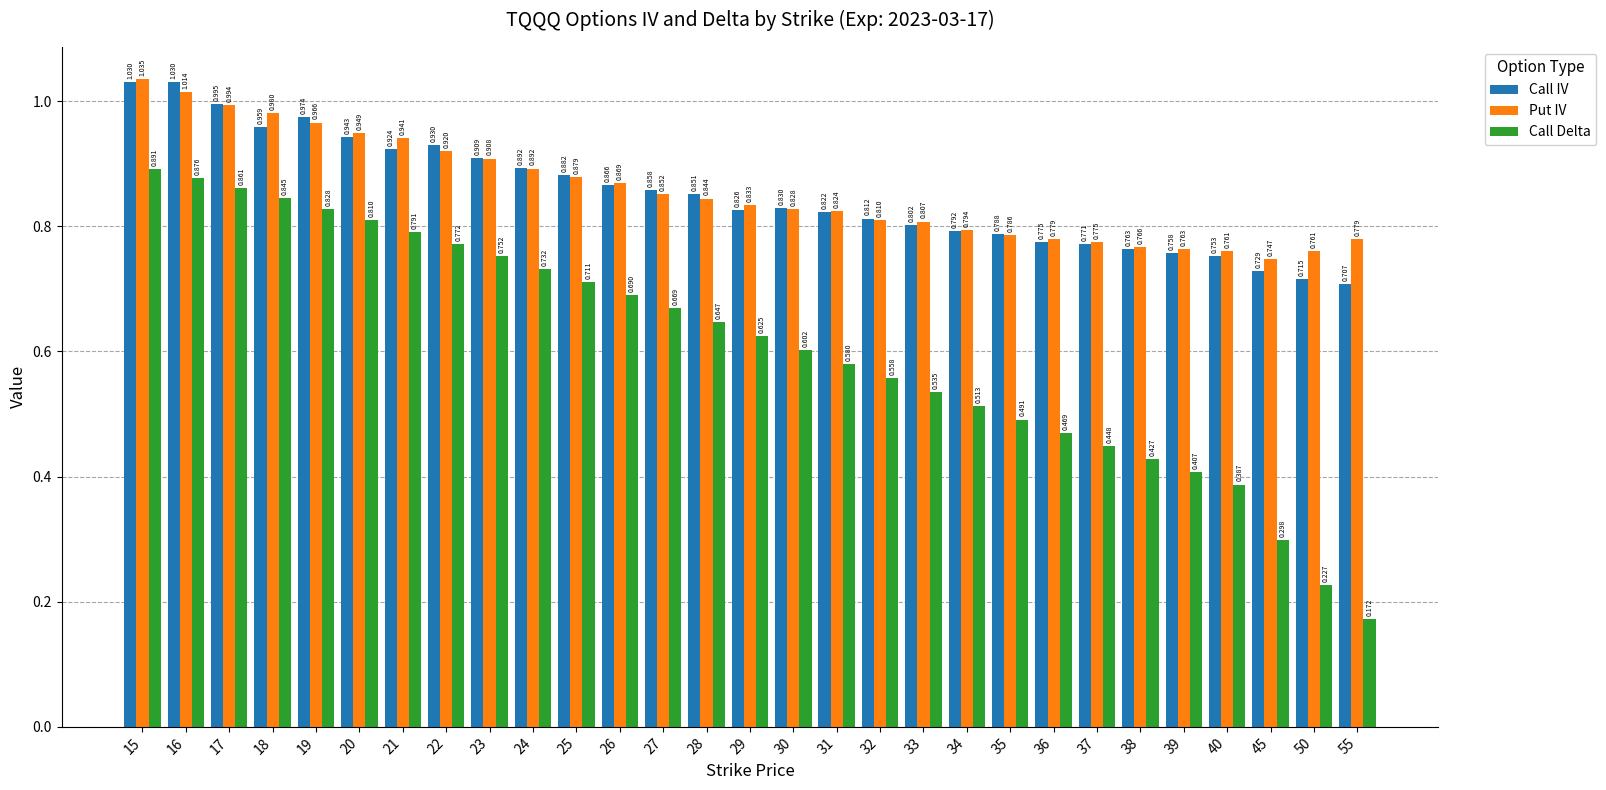

Which series has the largest total across all categories?

Put IV